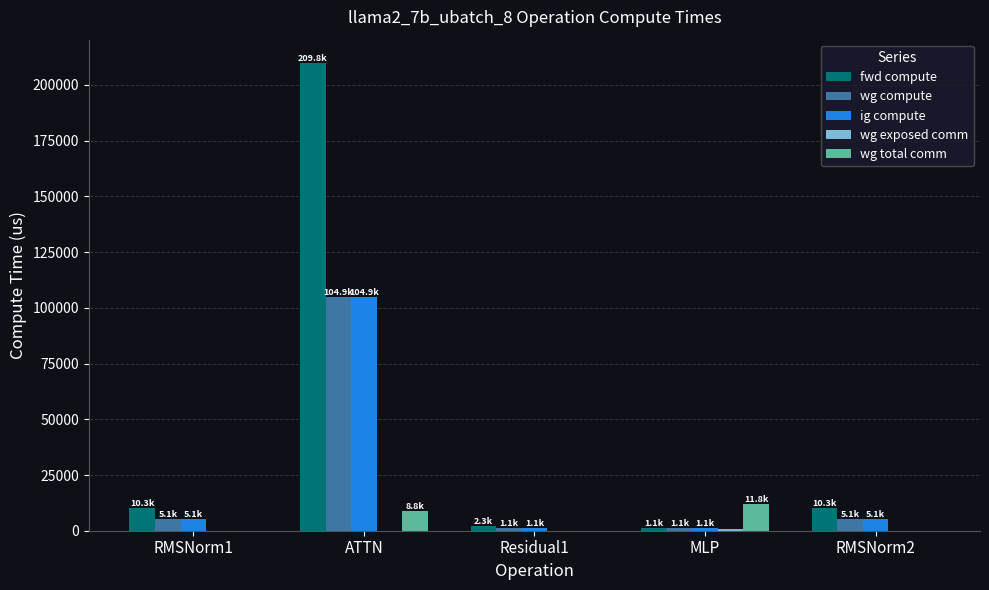

What is the sum of the fwd compute values at RMSNorm2 and RMSNorm1?

20556.1